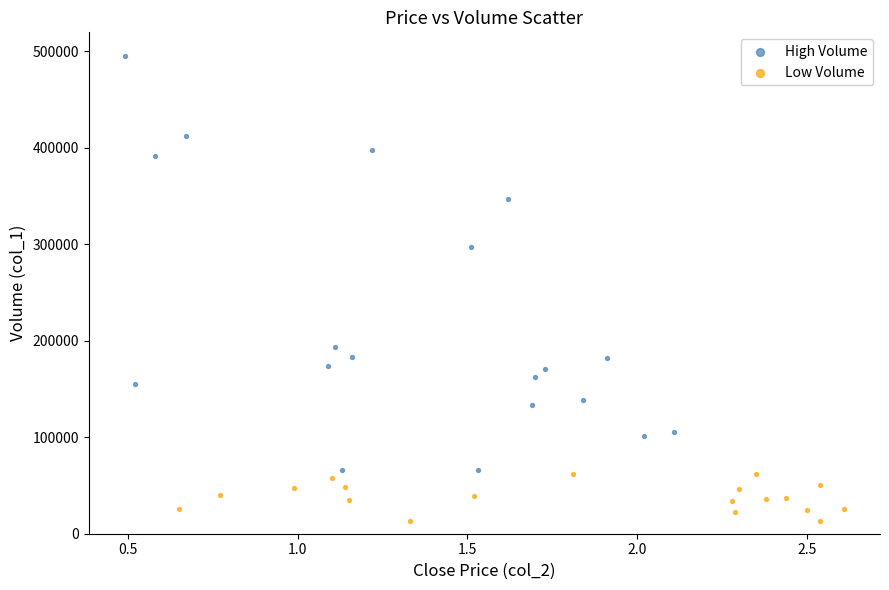

Which series has the largest Y range (max minus min)?

High Volume